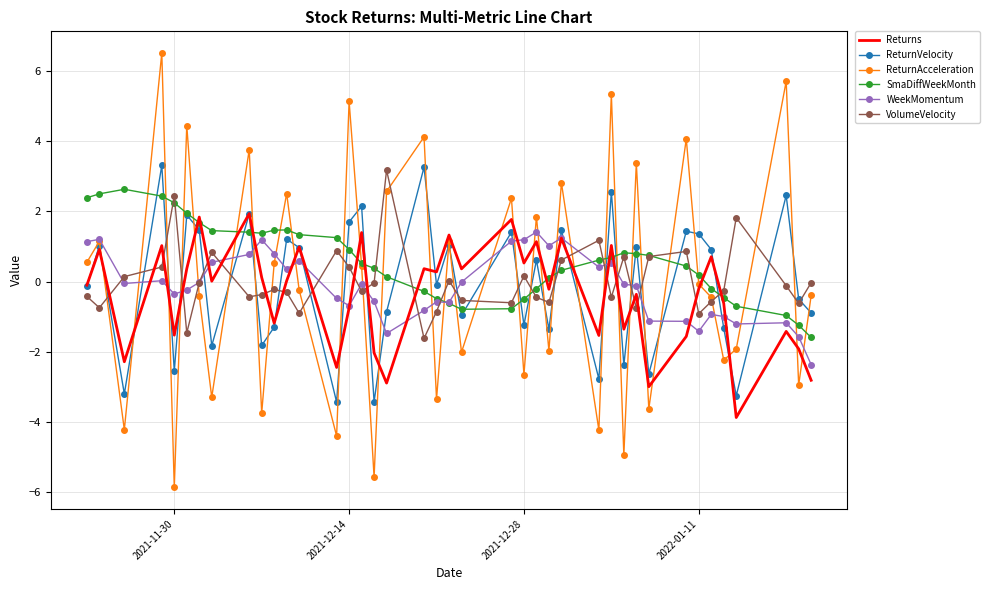

True or false: WeekMomentum and ReturnVelocity intersect in this chart.

True